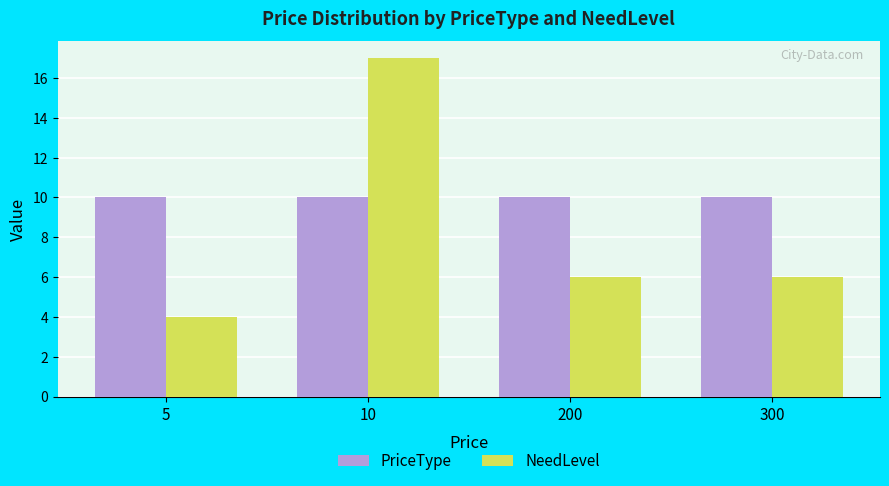

Does the chart contain stacked bars?

No